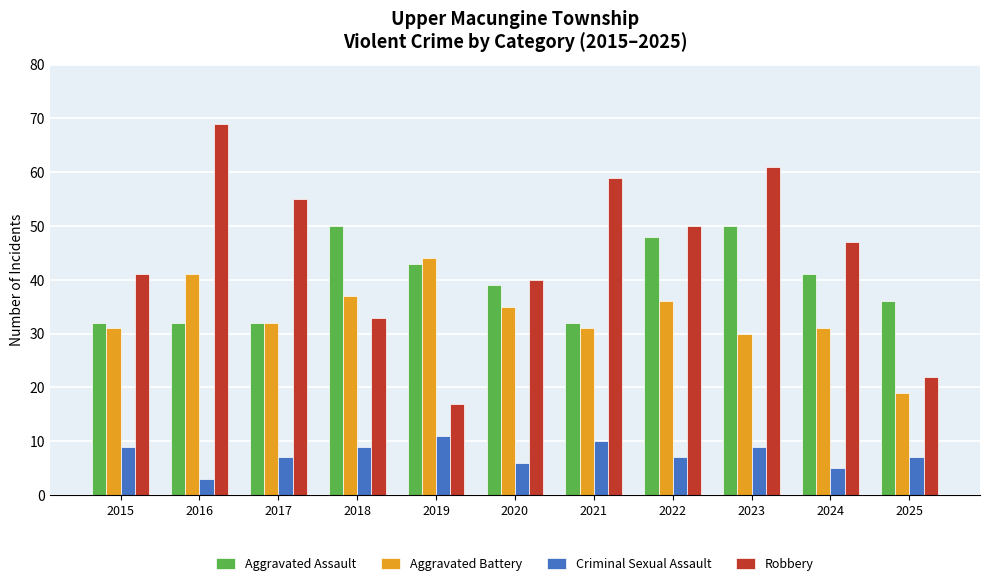

Reading left to right, transcribe all the data shown in this chart.

Aggravated Assault: 32	32	32	50	43	39	32	48	50	41	36
Aggravated Battery: 31	41	32	37	44	35	31	36	30	31	19
Criminal Sexual Assault: 9	3	7	9	11	6	10	7	9	5	7
Robbery: 41	69	55	33	17	40	59	50	61	47	22